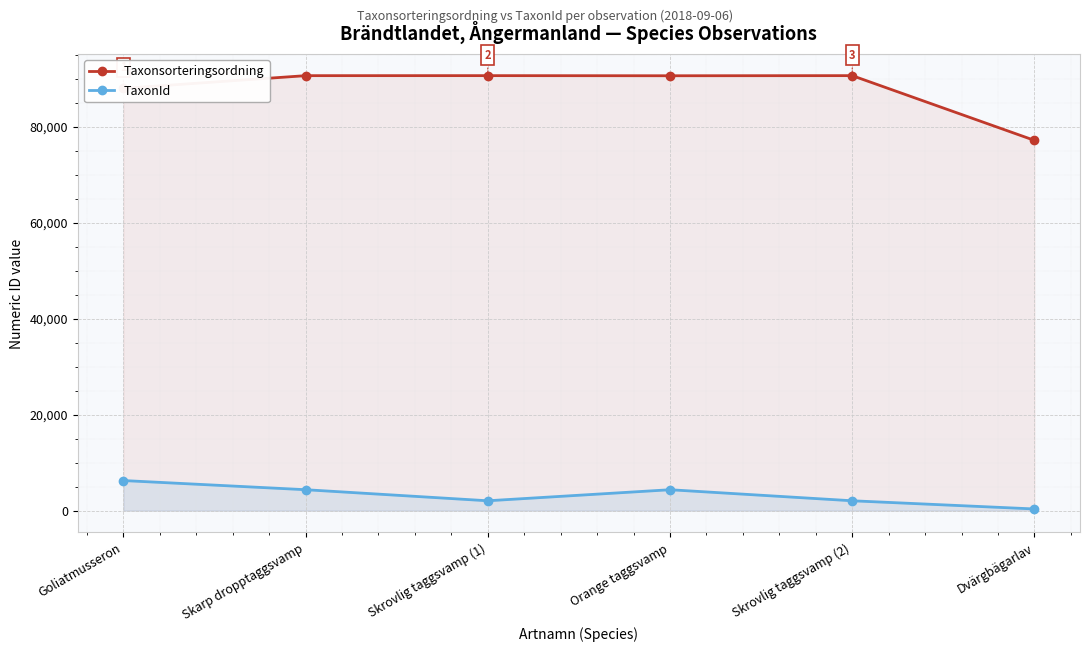

What is the difference between the TaxonId values at Dvärgbägarlav and Skrovlig taggsvamp (1)?

1706